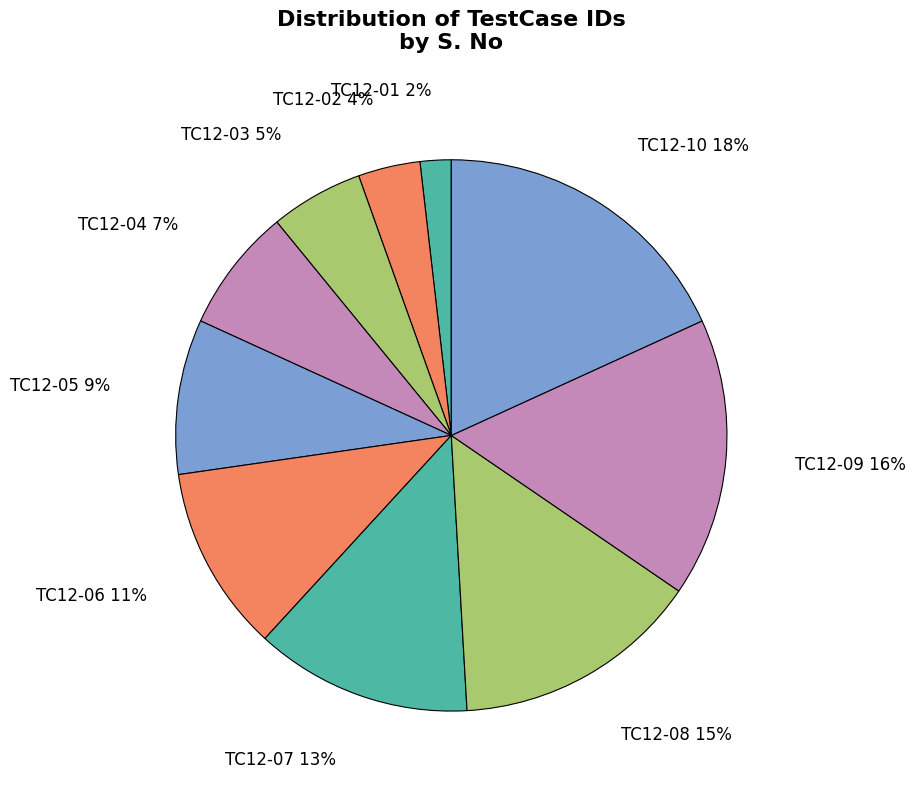

Does TC12-10 represent more than half of the total?

No